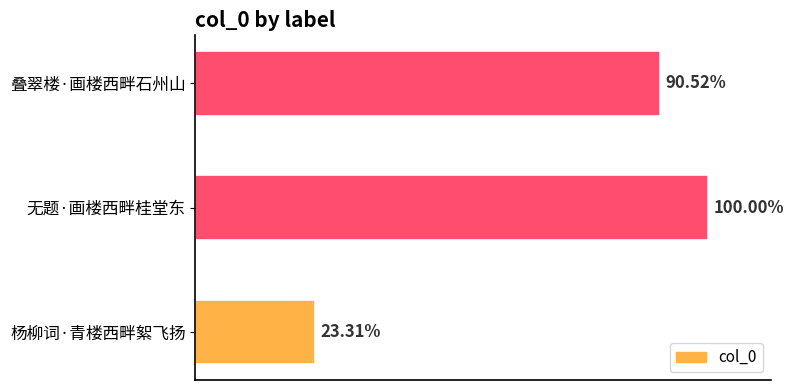

Does the chart contain any negative values?

No